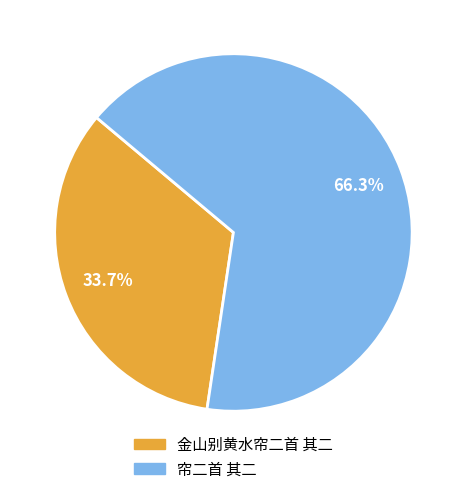

To the nearest percent, what is the difference between the 金山别黄水帘二首 其二 and 帘二首 其二 slice percentages?

33%